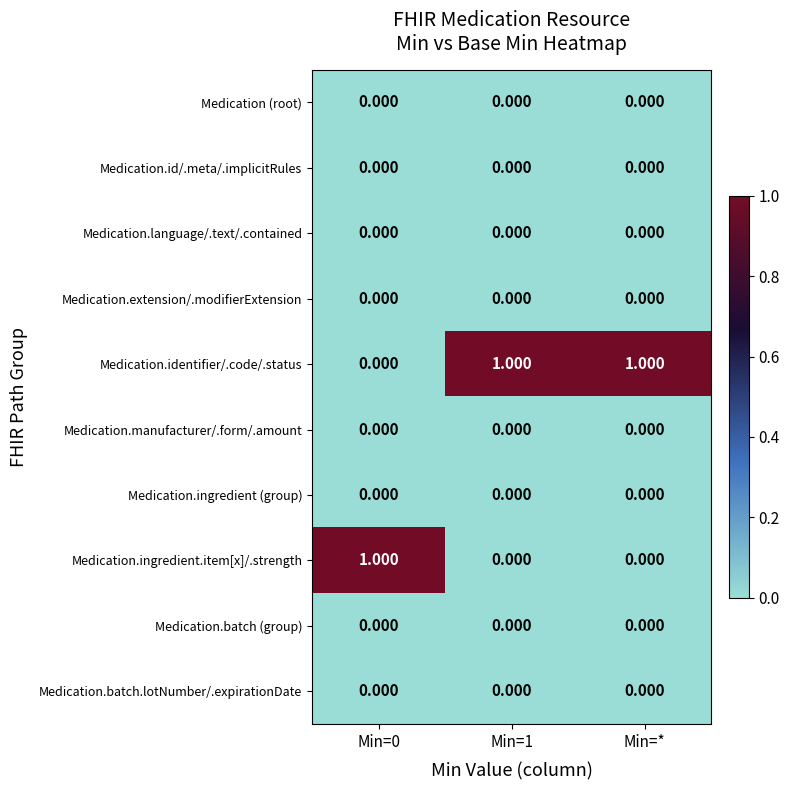

What is the maximum value shown in the chart?

1